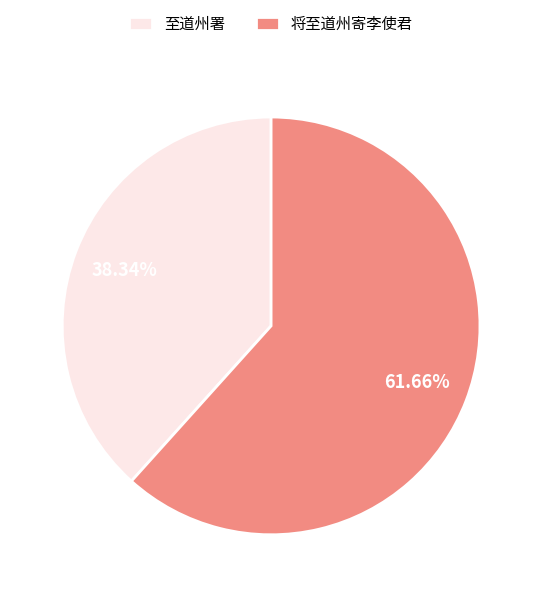

To the nearest percent, what percentage of the pie is 将至道州寄李使君?

62%